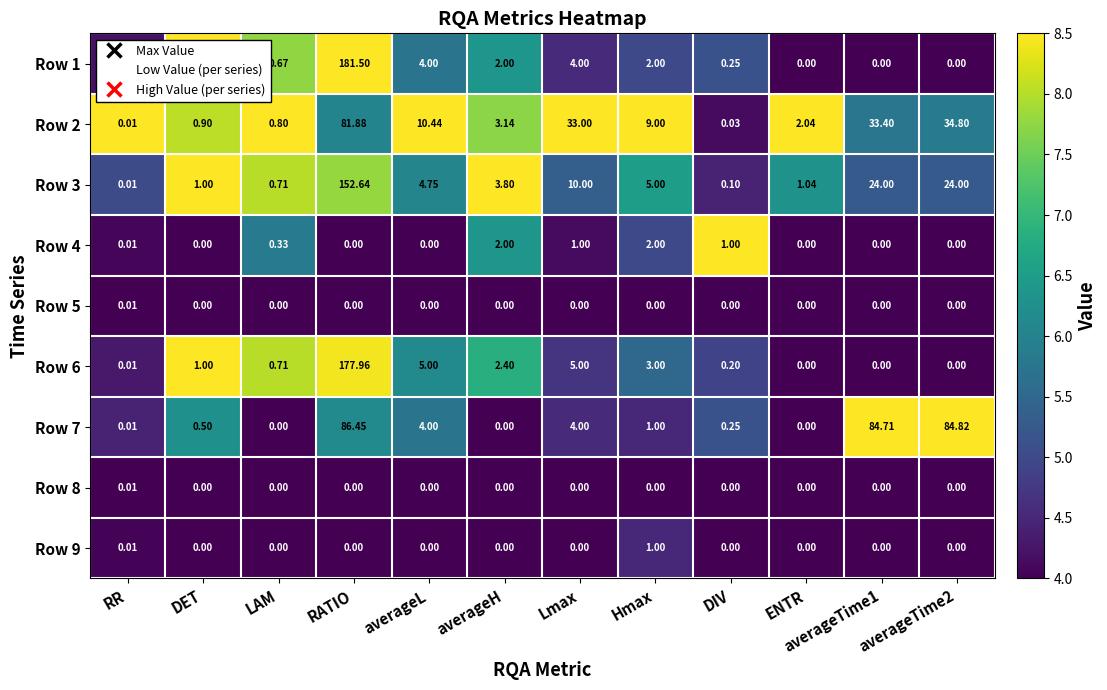

Where does the Row 7 series first go above 1?

RATIO